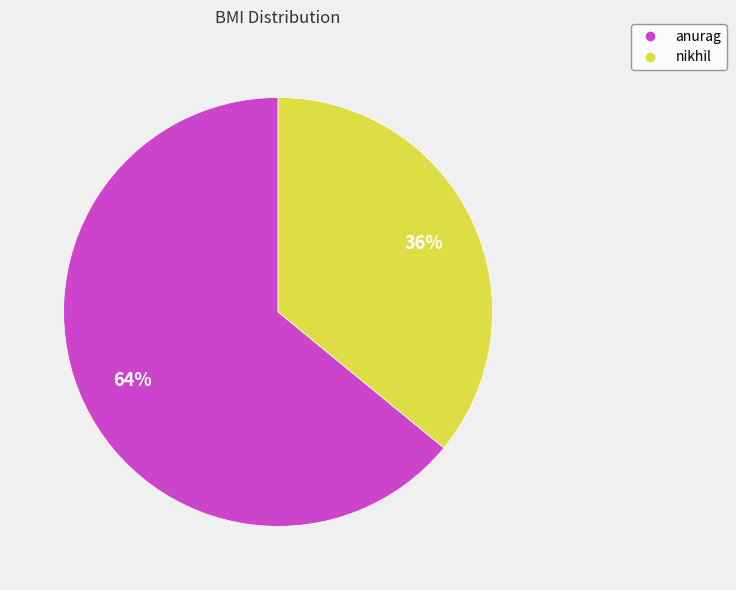

To the nearest percent, what is the combined percentage of anurag and nikhil?

100%